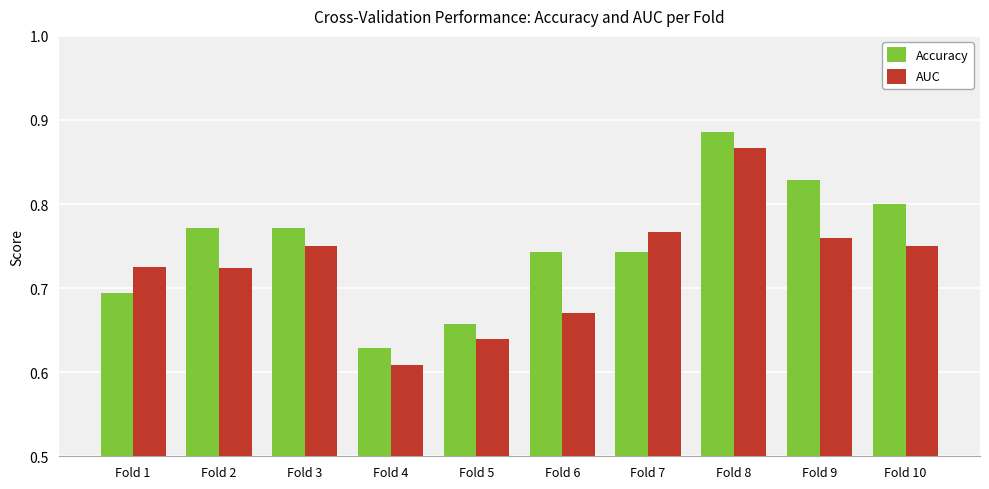

What is the difference between the maximum and minimum values in the Accuracy series?

0.3